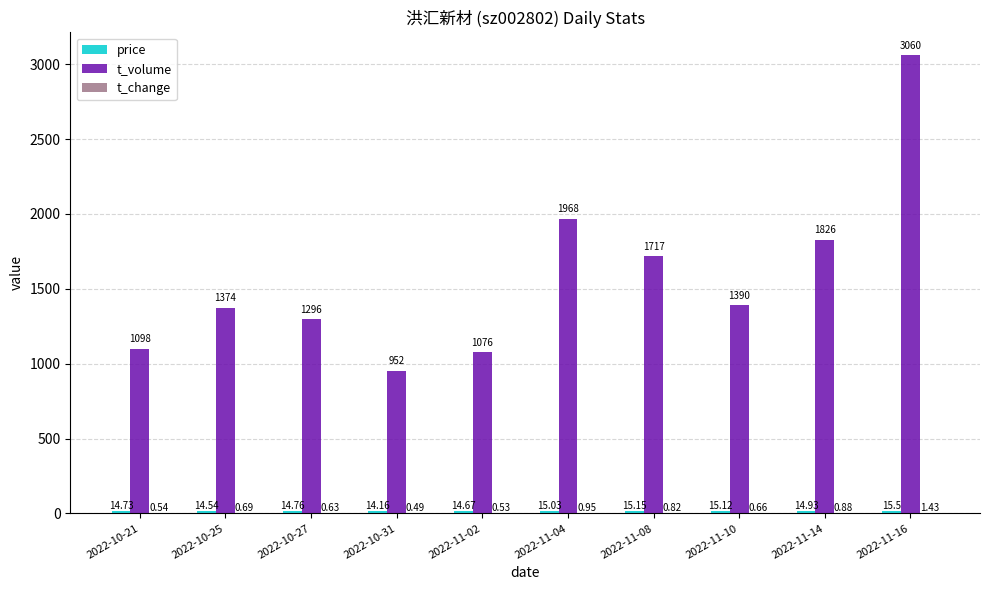

Which series has the largest total across all categories?

t_volume